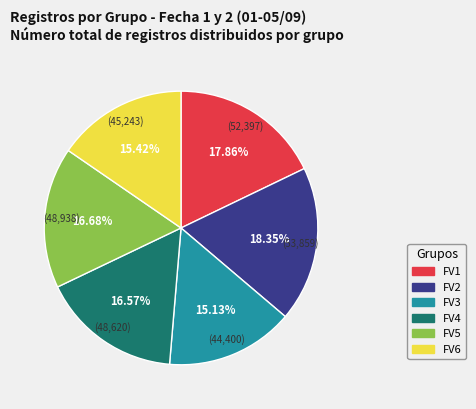

To the nearest percent, what is the difference between the largest and smallest slice percentages?

3%